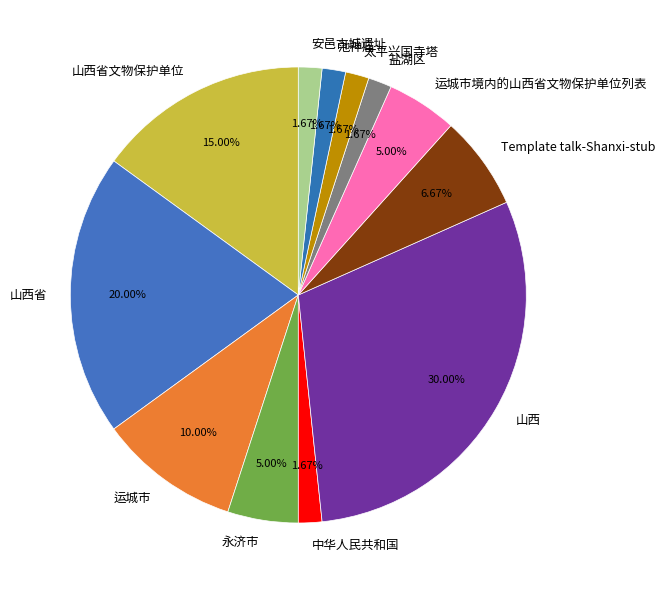

Does Template talk-Shanxi-stub account for over 50% of the chart?

No